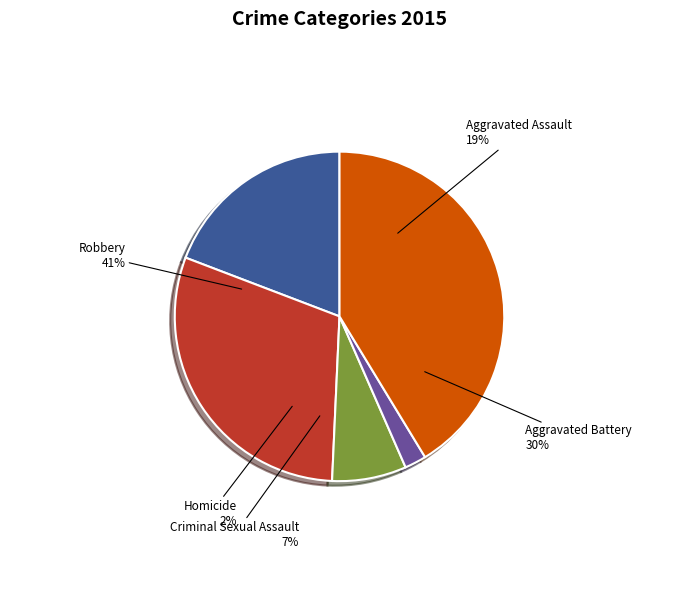

Do Aggravated Assault and Robbery together represent more than half of the pie?

Yes